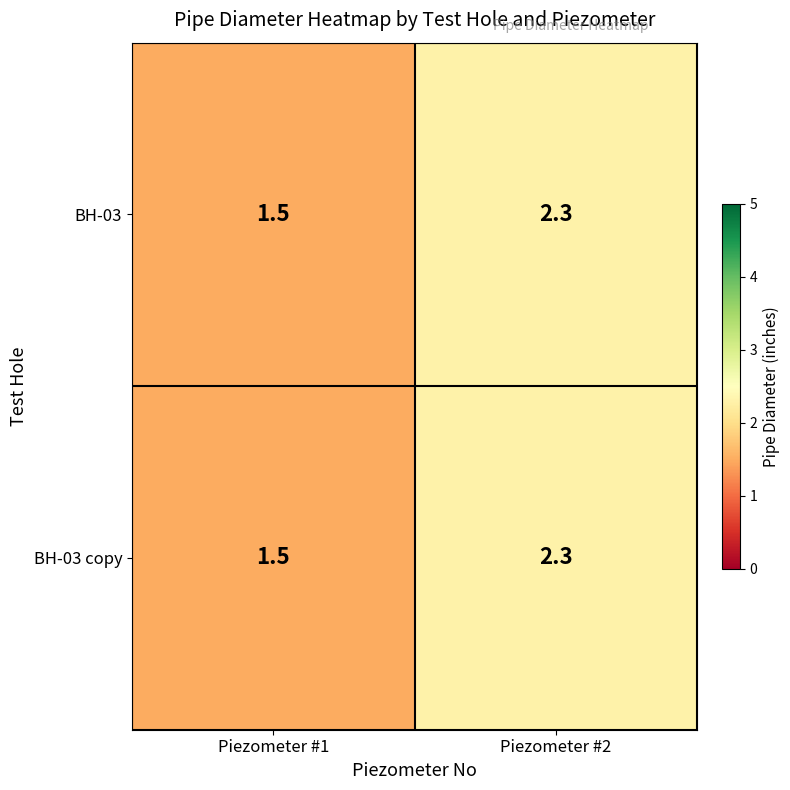

At how many categories does at least one series exceed 2?

1